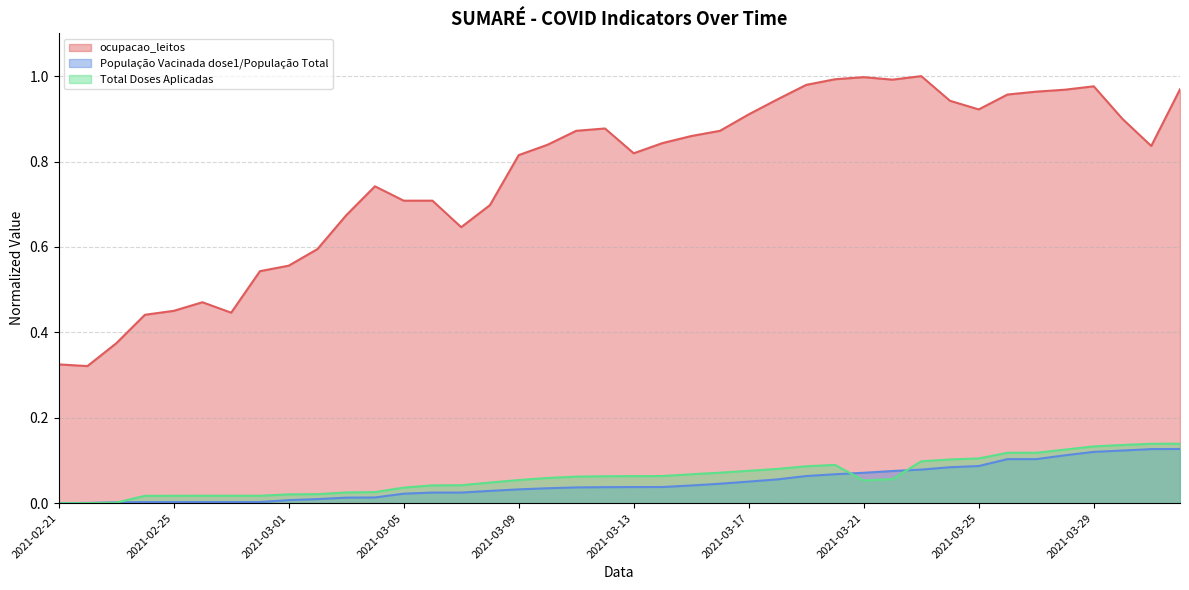

True or false: População Vacinada dose1/População Total has more than 1 interior local peaks.

False